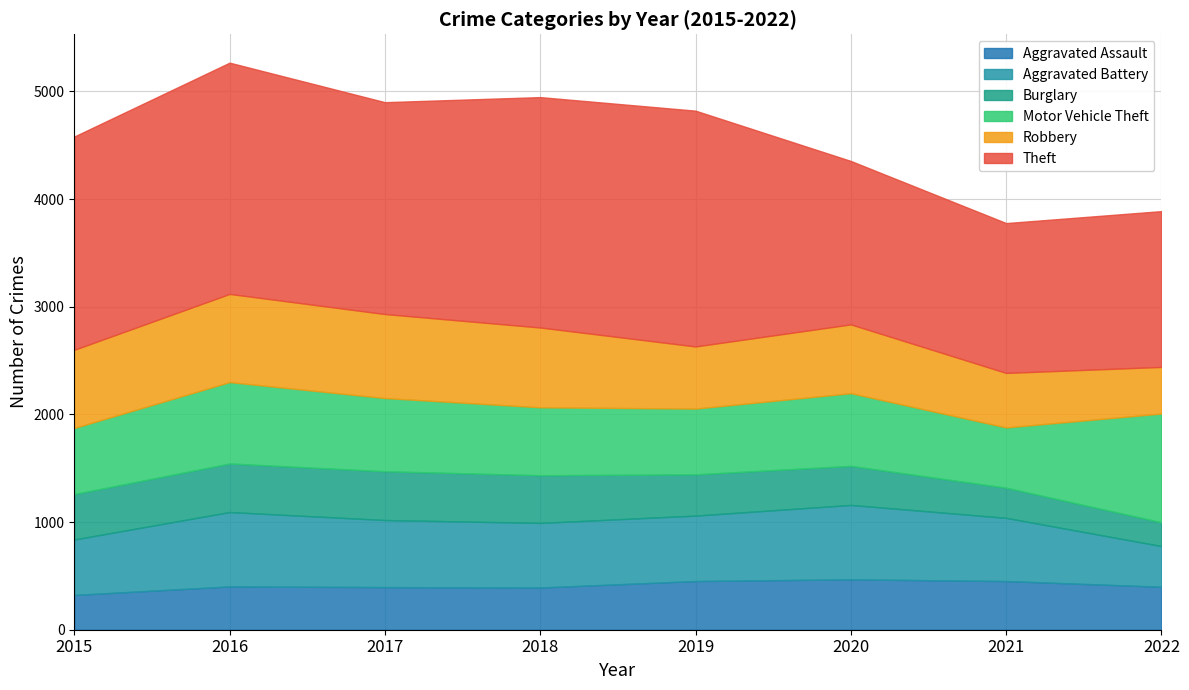

What is the difference between the Theft values at 2015 and 2021?

589